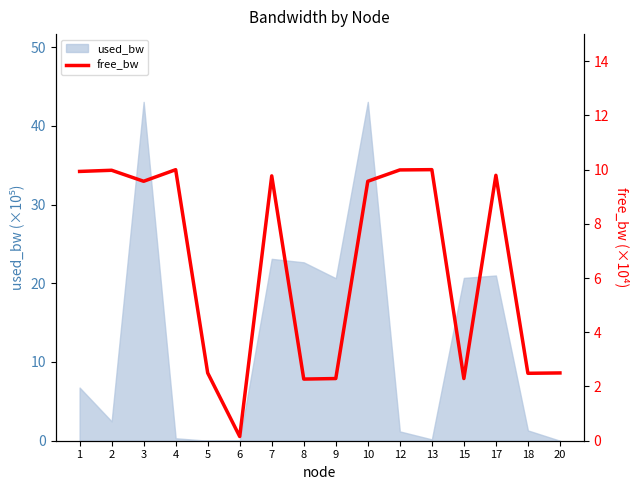

What value does the data have at 6?

0.2